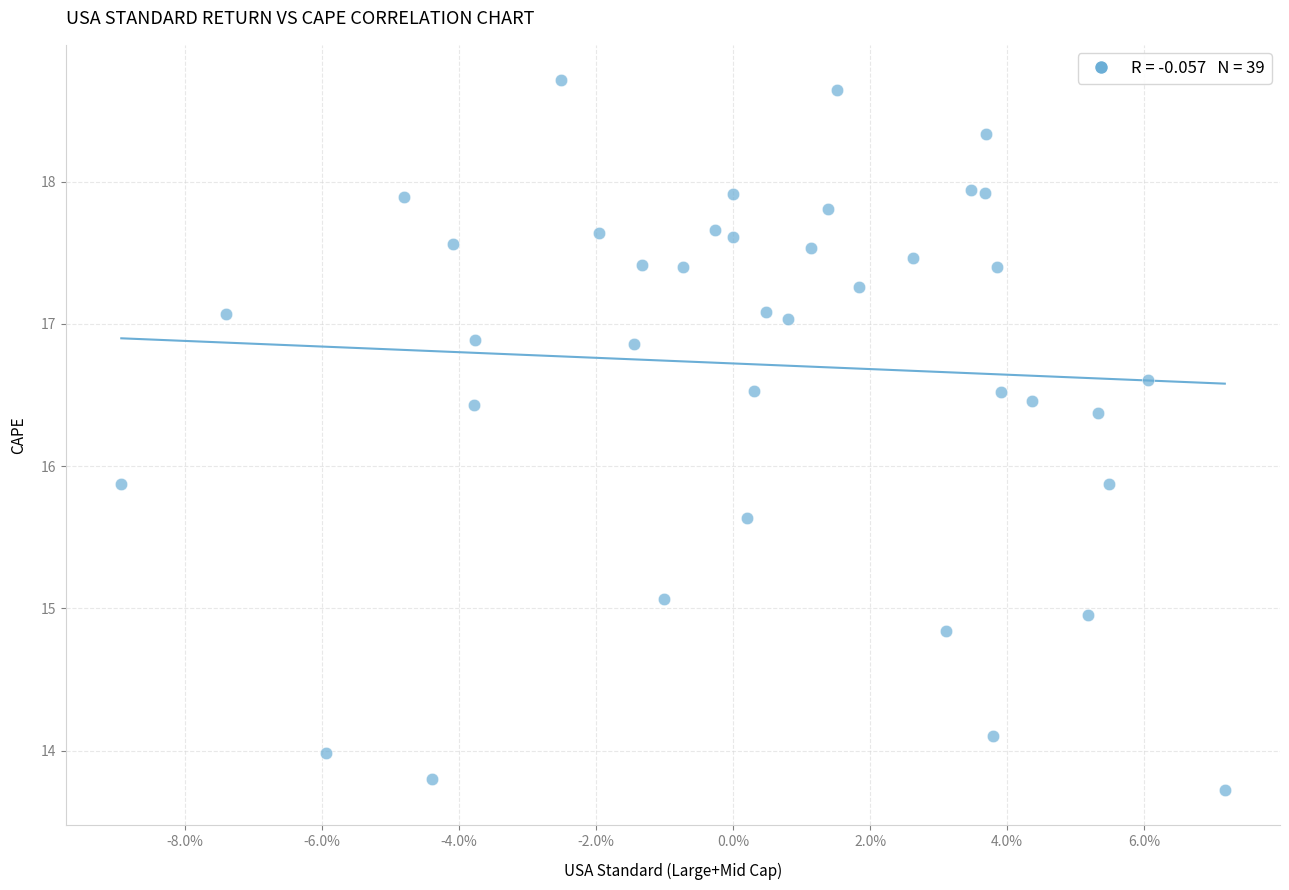

What is the range of Y values (max minus min)?

5.0